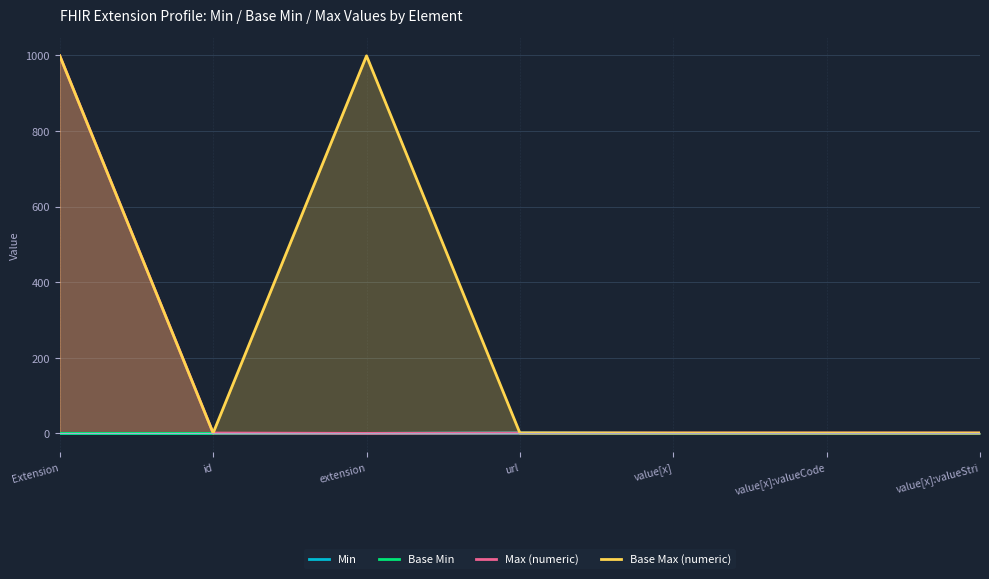

What are all the series names shown in the legend?

Min, Base Min, Max (numeric), Base Max (numeric)